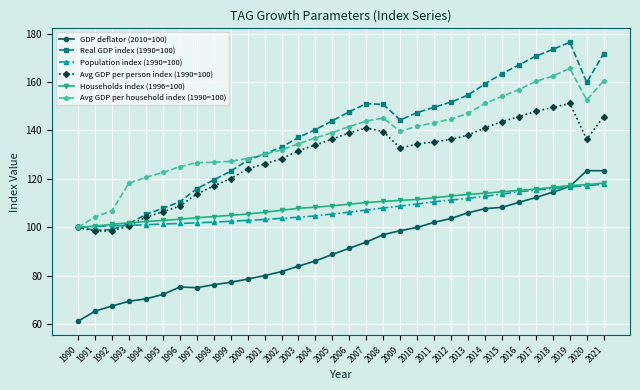

Which category has the highest value across all series?

2019